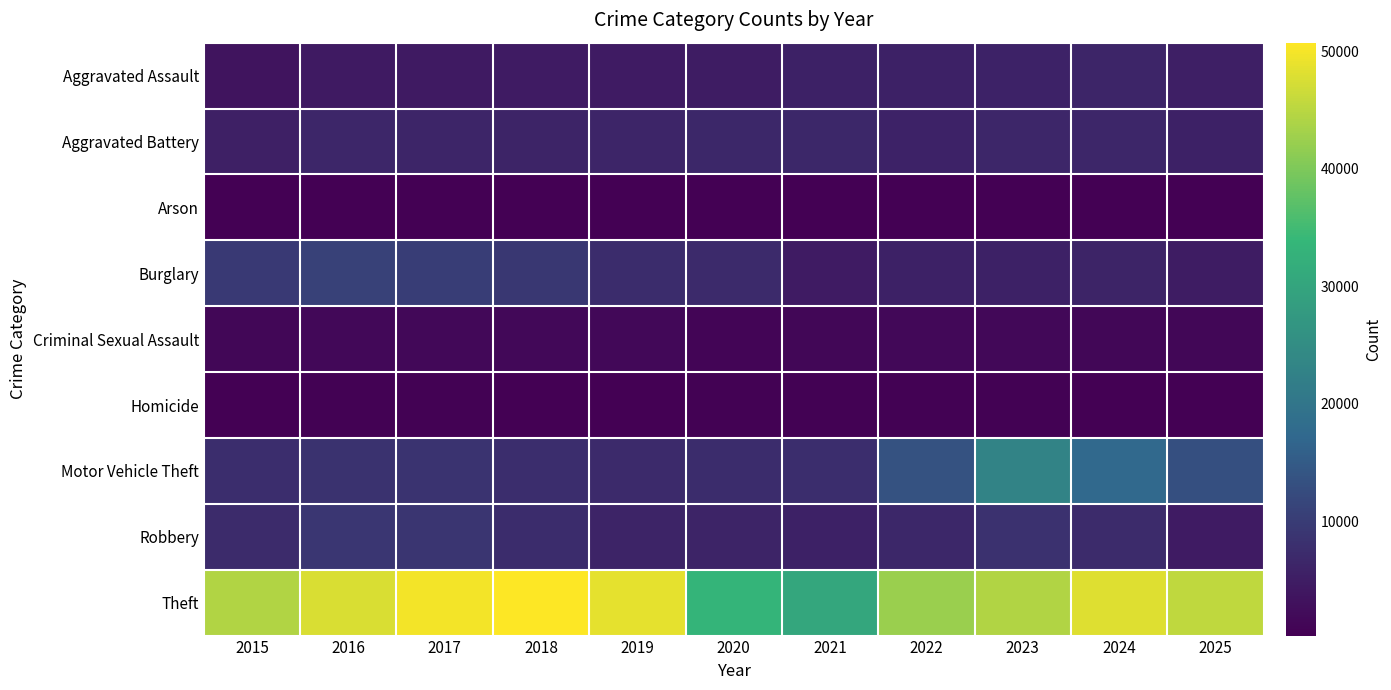

Between 2019 and 2015, which is larger?

2019